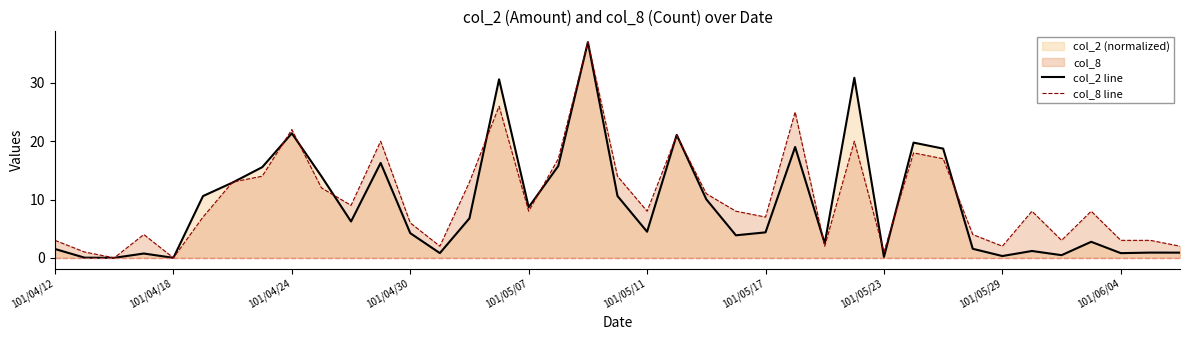

What position from the right is 34?

5